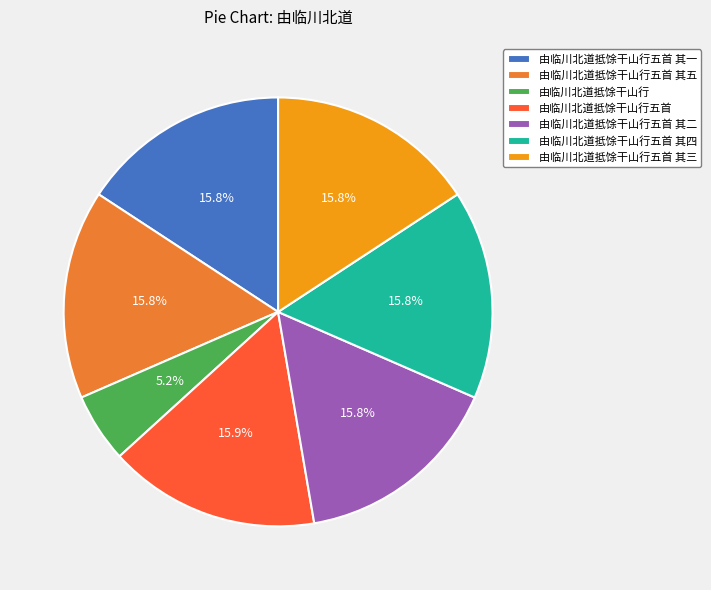

To the nearest percent, what is the combined percentage of 由临川北道抵馀干山行五首 其四 and 由临川北道抵馀干山行五首 其三?

32%